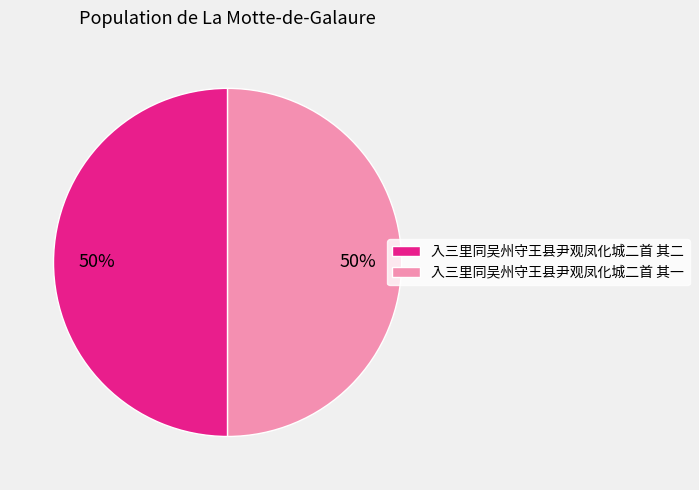

Approximately how many times larger is the value at 入三里同吴州守王县尹观凤化城二首 其二 compared to 入三里同吴州守王县尹观凤化城二首 其一?

1.0